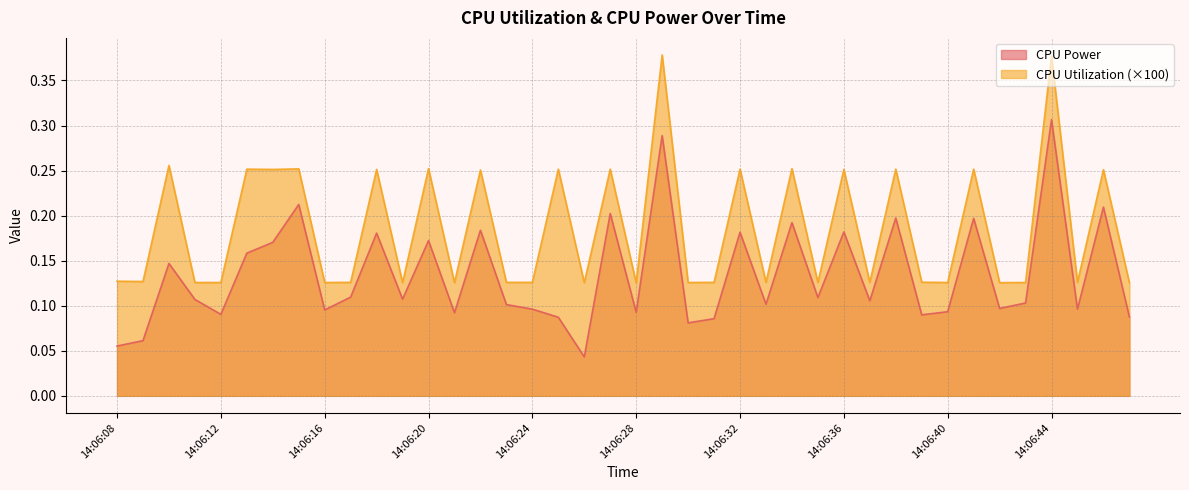

True or false: CPU Power has more than 0 interior local peaks.

True